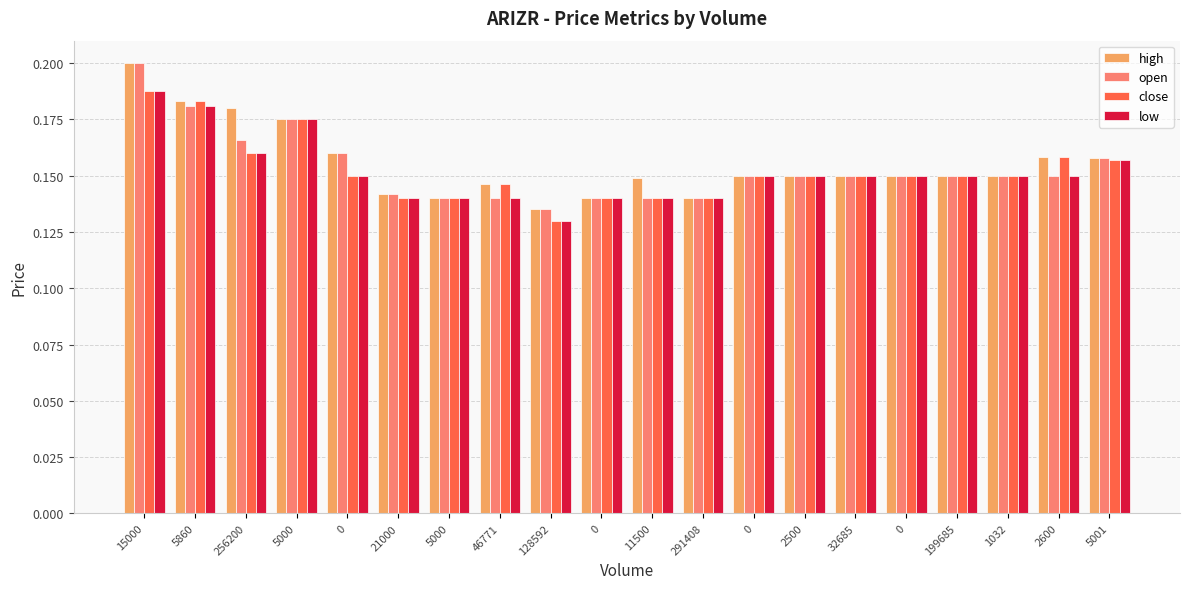

Reading right to left, transcribe all the data shown in this chart.

high: 5001=0.2	2600=0.2	1032=0.2	199685=0.2	0=0.2	32685=0.2	2500=0.2	0=0.2	291408=0.1	11500=0.1	0=0.1	128592=0.1	46771=0.1	5000=0.1	21000=0.1	0=0.2	5000=0.2	256200=0.2	5860=0.2	15000=0.2
open: 5001=0.2	2600=0.2	1032=0.2	199685=0.2	0=0.2	32685=0.2	2500=0.2	0=0.2	291408=0.1	11500=0.1	0=0.1	128592=0.1	46771=0.1	5000=0.1	21000=0.1	0=0.2	5000=0.2	256200=0.2	5860=0.2	15000=0.2
close: 5001=0.2	2600=0.2	1032=0.2	199685=0.2	0=0.2	32685=0.2	2500=0.2	0=0.2	291408=0.1	11500=0.1	0=0.1	128592=0.1	46771=0.1	5000=0.1	21000=0.1	0=0.2	5000=0.2	256200=0.2	5860=0.2	15000=0.2
low: 5001=0.2	2600=0.2	1032=0.2	199685=0.2	0=0.2	32685=0.2	2500=0.2	0=0.2	291408=0.1	11500=0.1	0=0.1	128592=0.1	46771=0.1	5000=0.1	21000=0.1	0=0.2	5000=0.2	256200=0.2	5860=0.2	15000=0.2